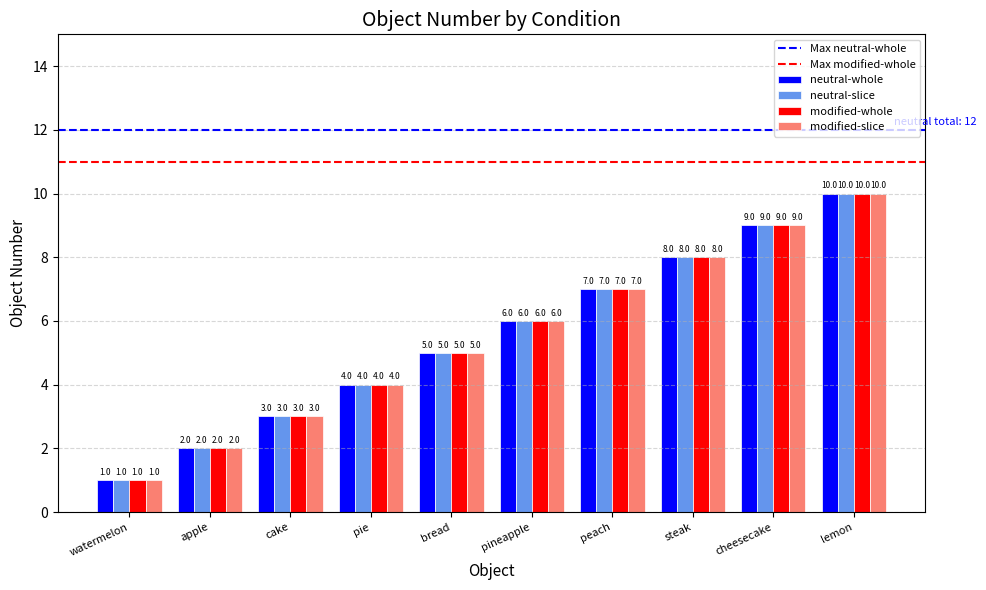

What is the value of the modified-whole bar at the 4th from the left?

4